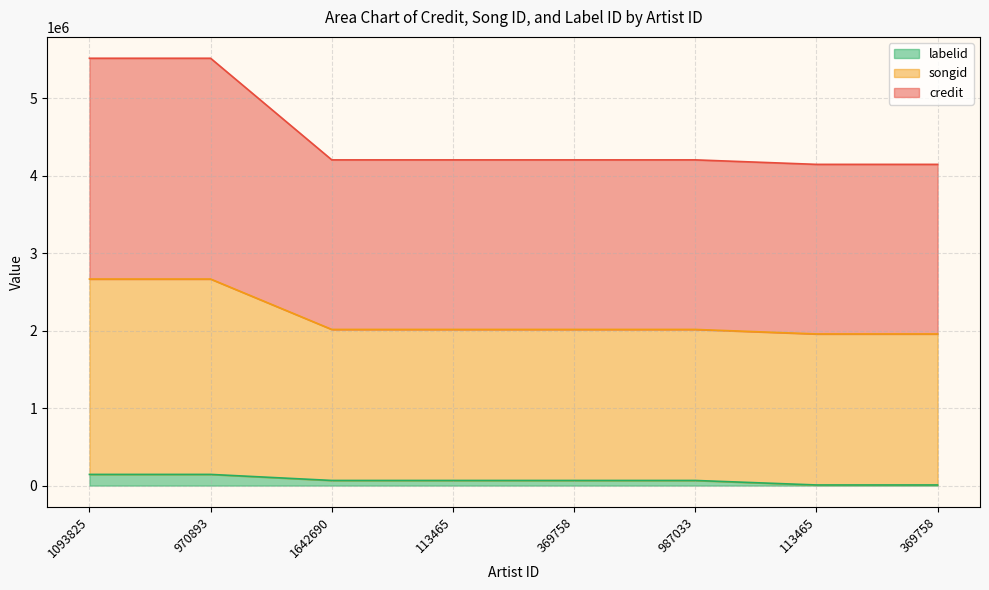

Is the value of credit at 113465 greater than the value of songid at 987033?

Yes